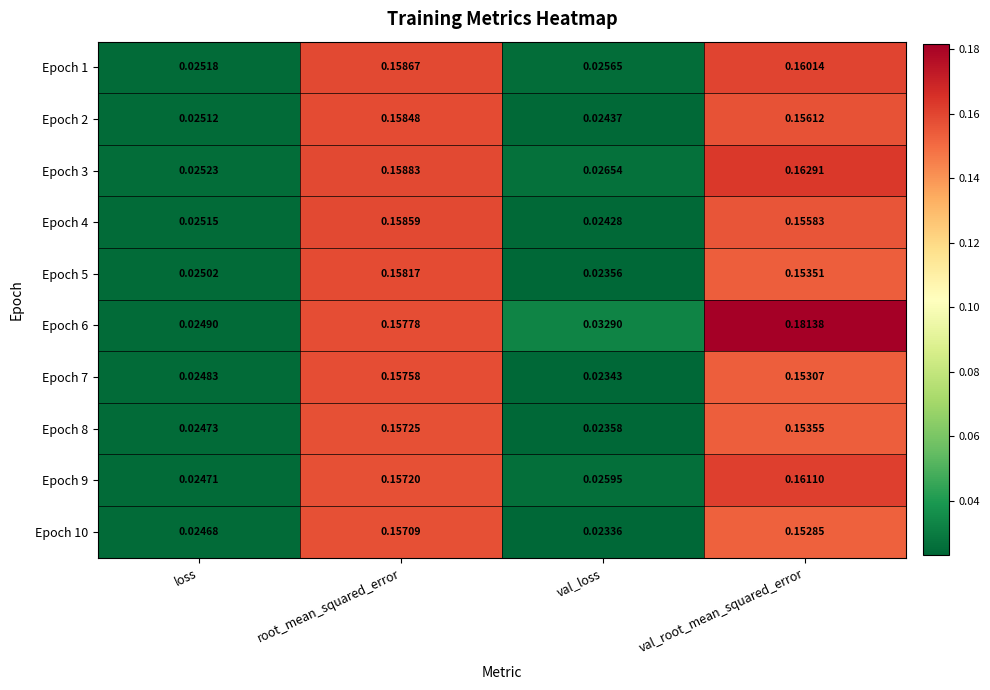

Where is Epoch 6 nearest to the value 0?

loss